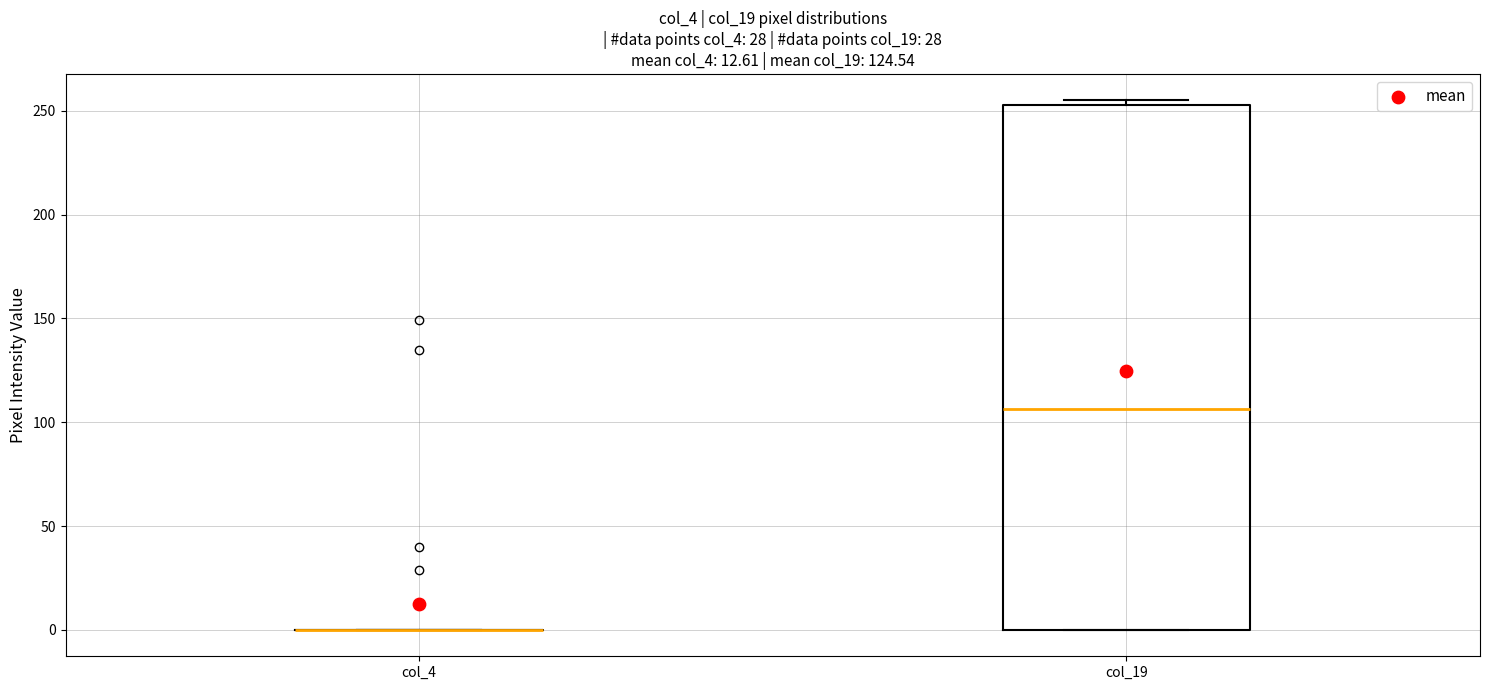

Reading left to right, read every box against the y-axis: the position of its median line, the range the box covers, and the ends of its whiskers. The values are not printed on the chart, so give them approximately, as read against the axis.

col_4: box collapsed to a line at 0, whiskers 0 to 0
col_19: median 105, box 0 to 255, whiskers 0 to 255 (just above the box's upper edge)